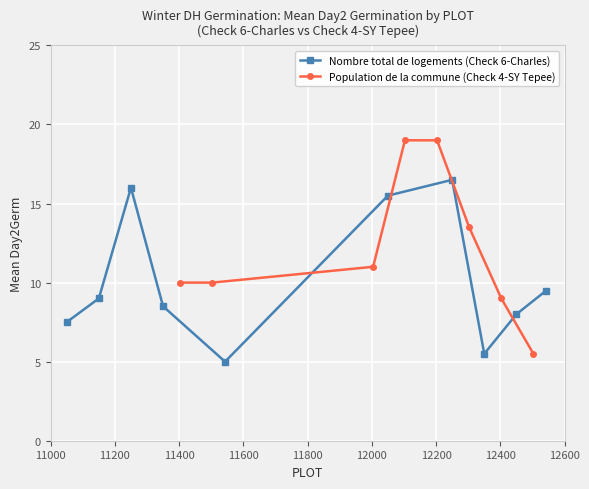

Does the chart display data point markers on the line(s)?

Yes